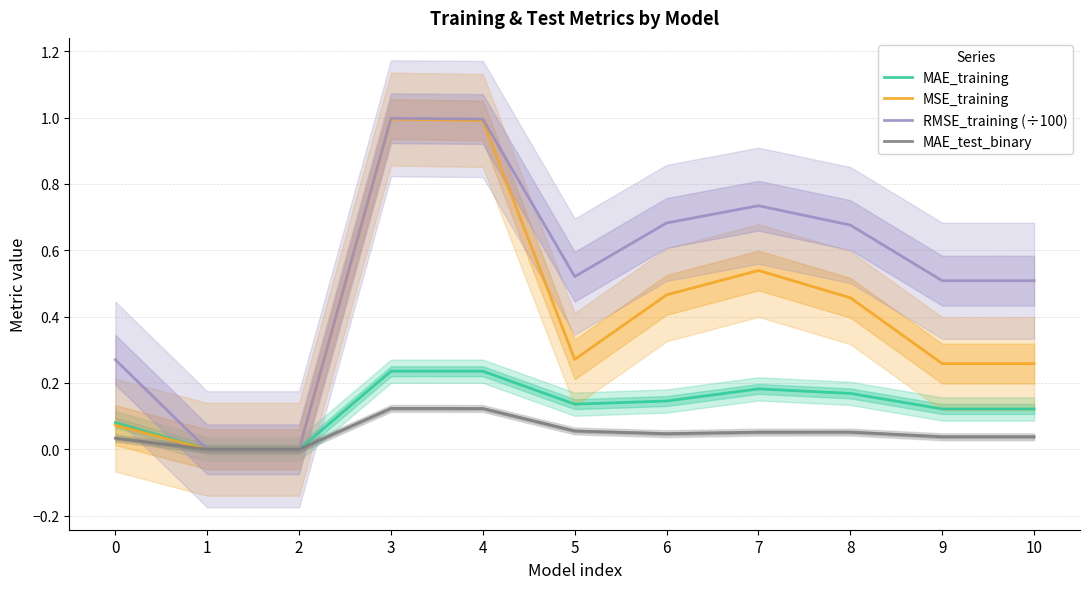

True or false: MSE_training and RMSE_training (÷100) cross at least once.

False